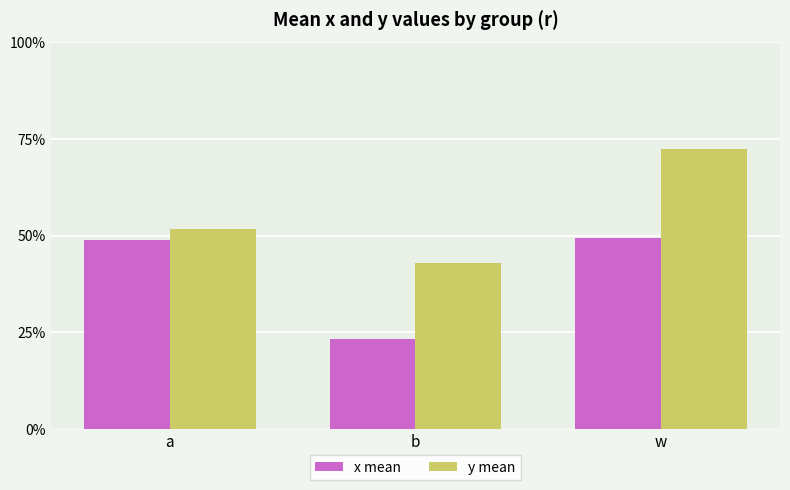

What is the difference between the y mean values at a and b?

0.1